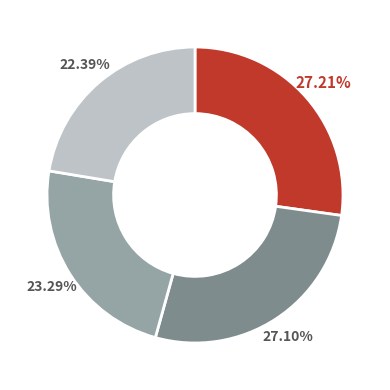

Does any single category account for the majority?

No